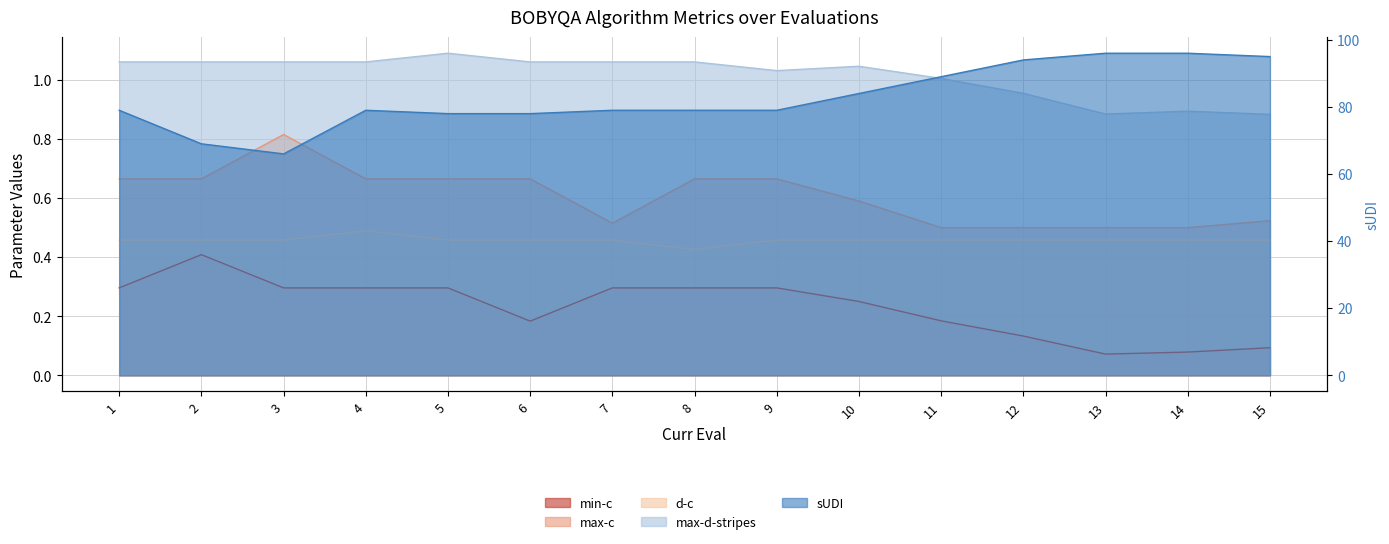

Read the sUDI value at 7.

79.0